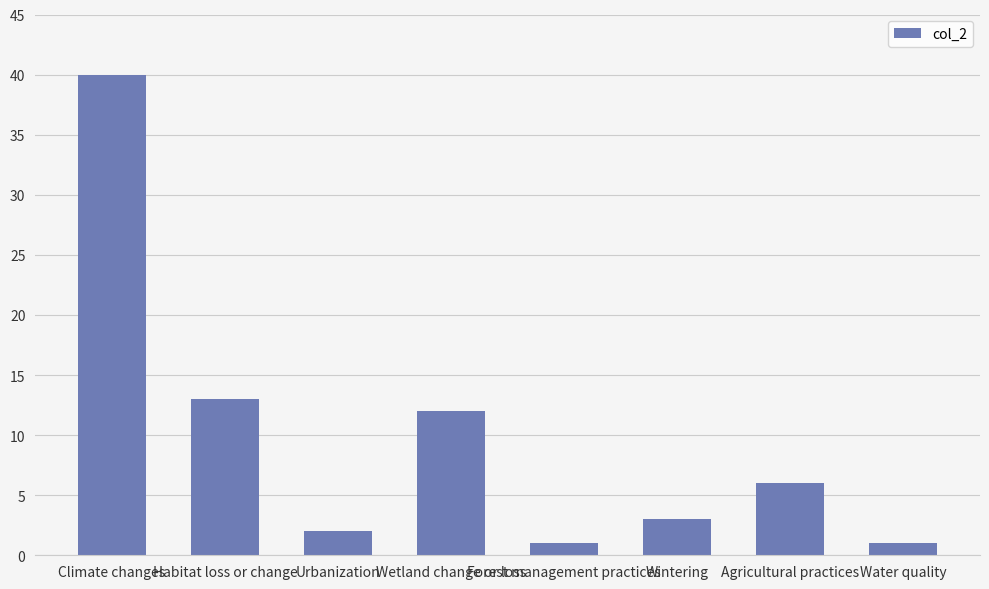

The chart shows a value of 21 at Habitat loss or change. True or false?

False